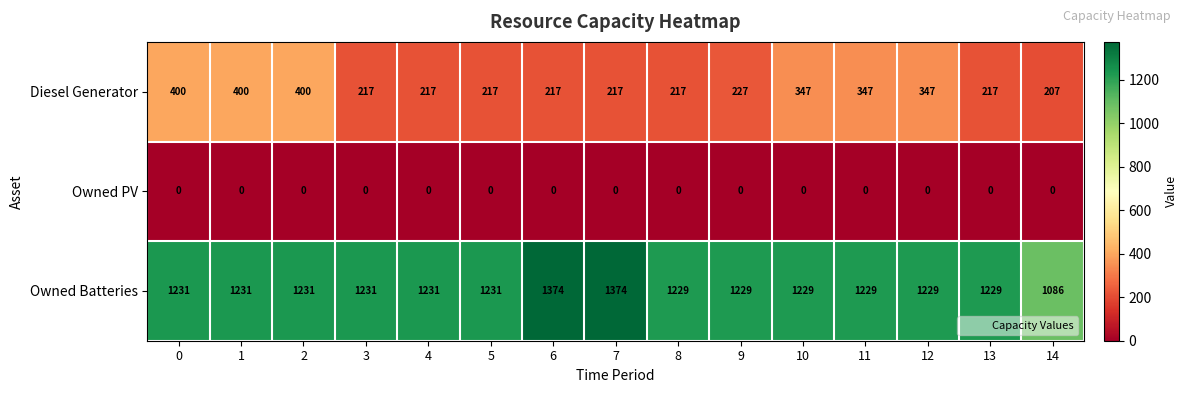

Count the number of data series in this chart.

3